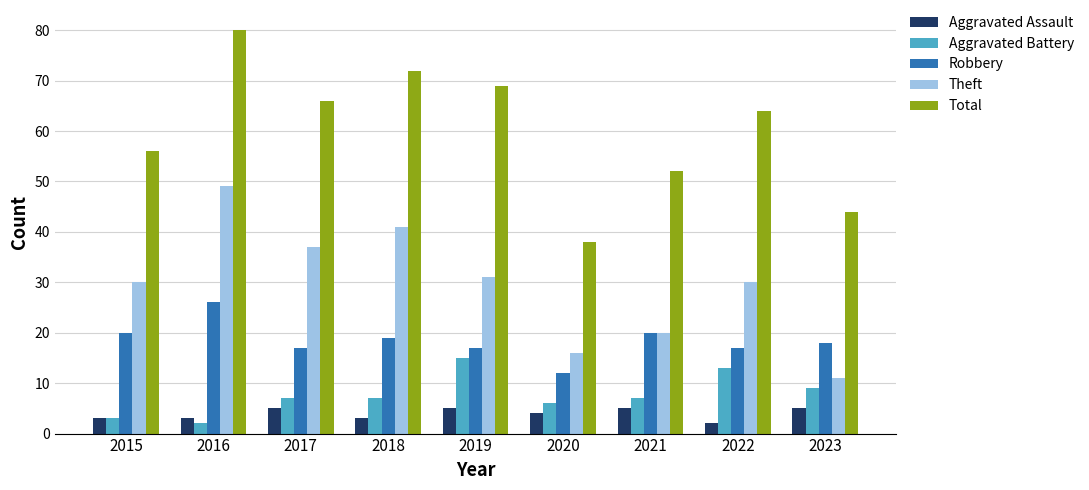

At which category is the sum across all series the highest?

2016